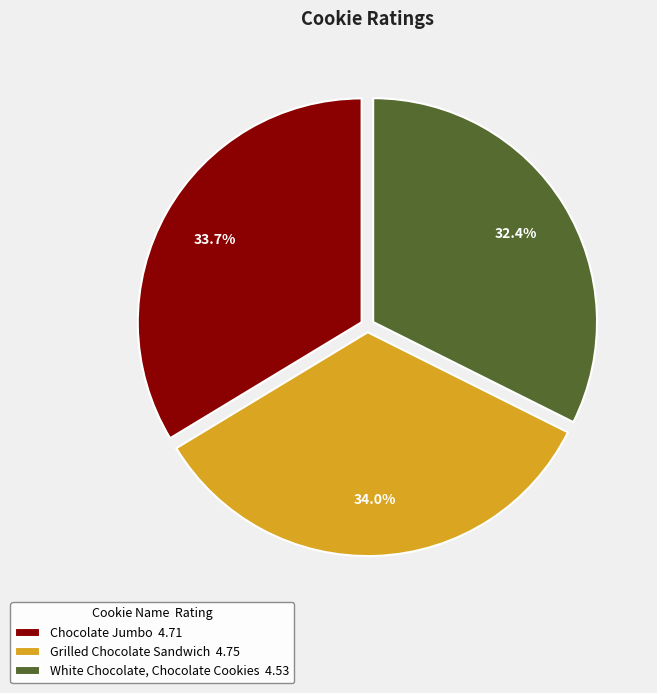

To the nearest percent, what is the average slice percentage?

33%